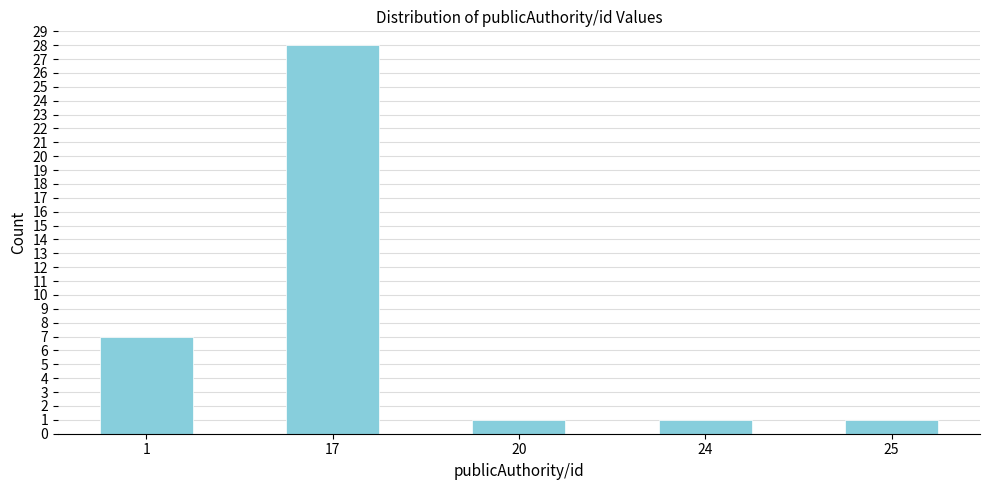

Reading right to left, transcribe all the data shown in this chart.

1	1	1	28	7